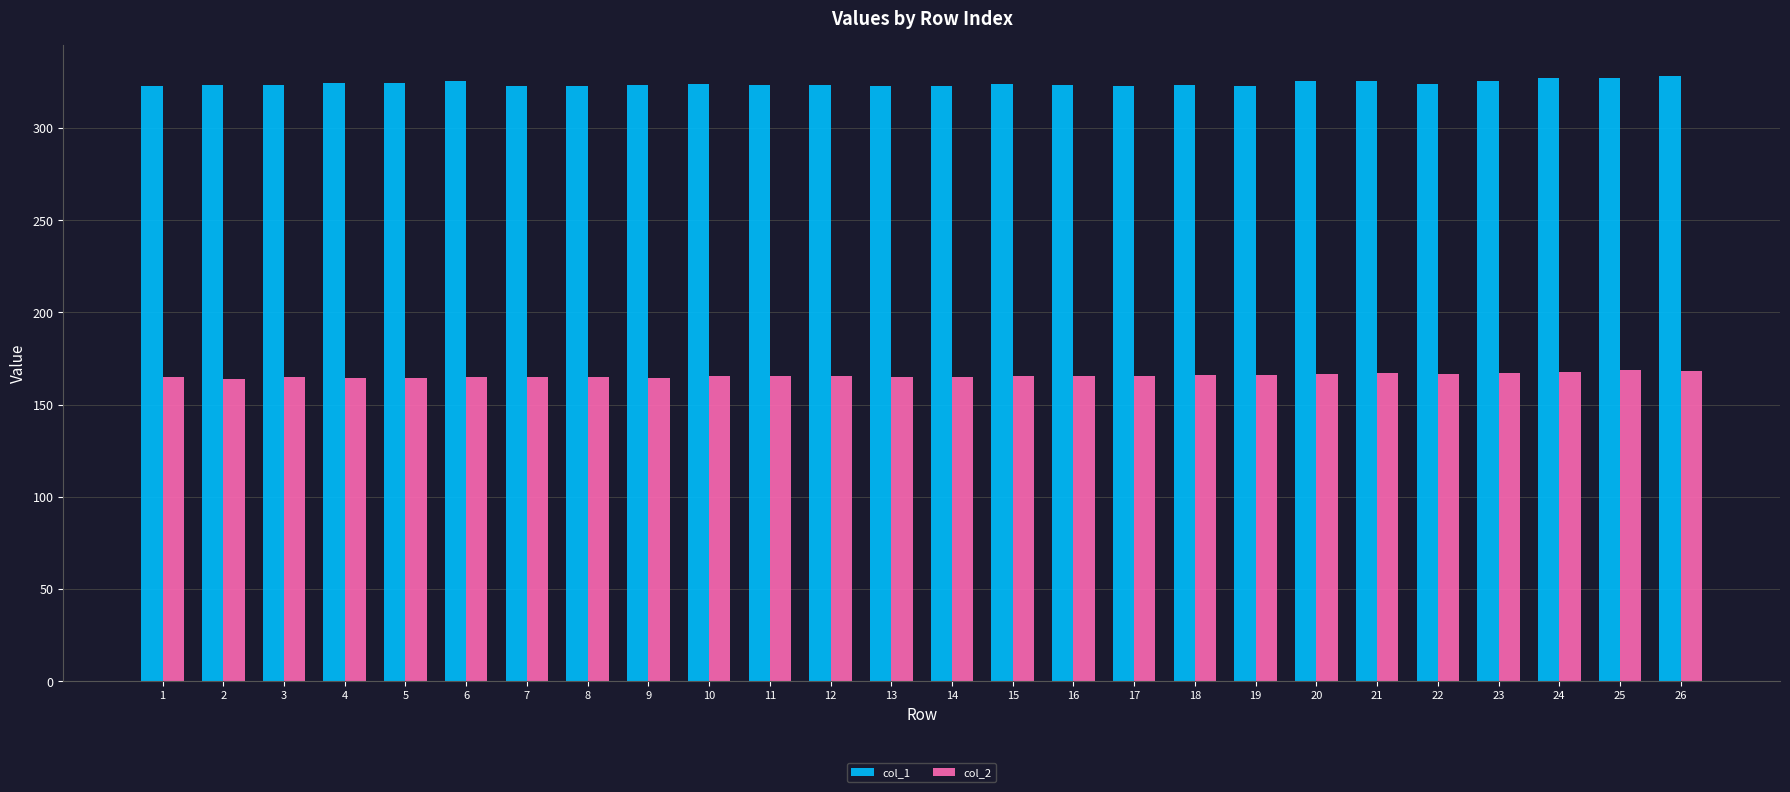

Count the number of data series in this chart.

2